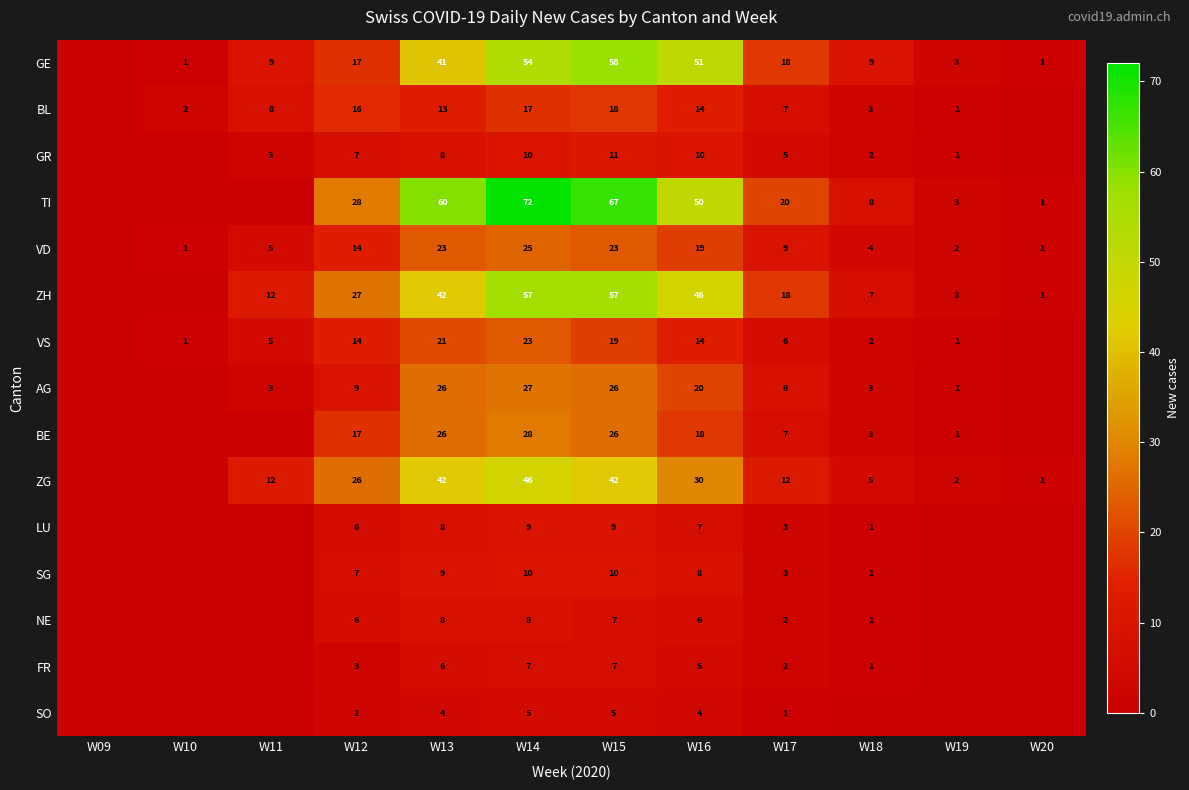

Count the number of categories in the chart.

12